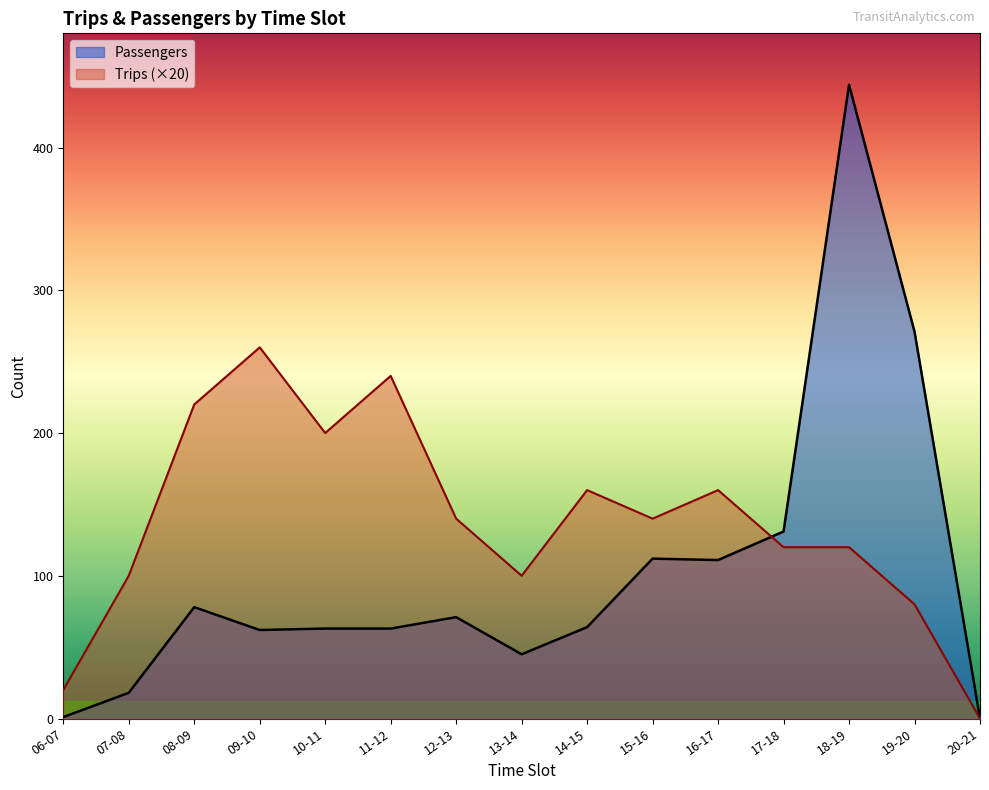

What is the difference between the highest and lowest values at 11-12?

177